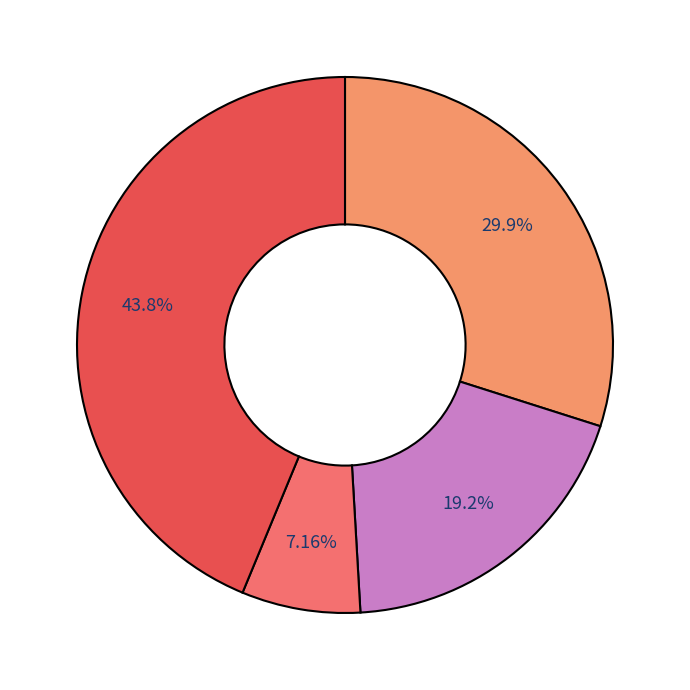

Is there any slice that represents more than half of the pie?

No